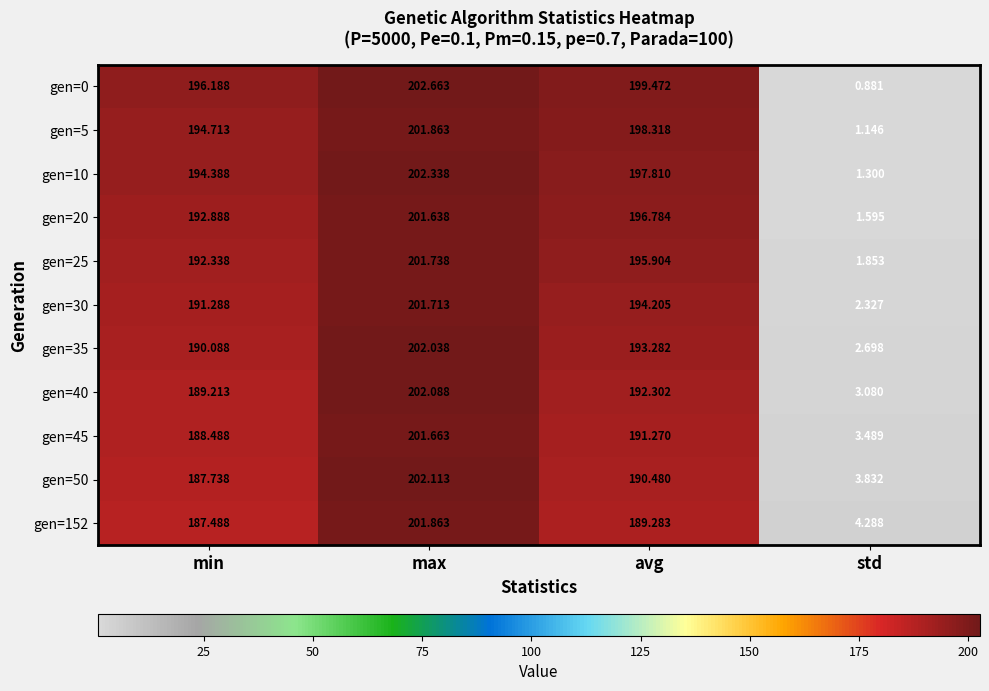

Which series has the largest range (max minus min)?

gen=0